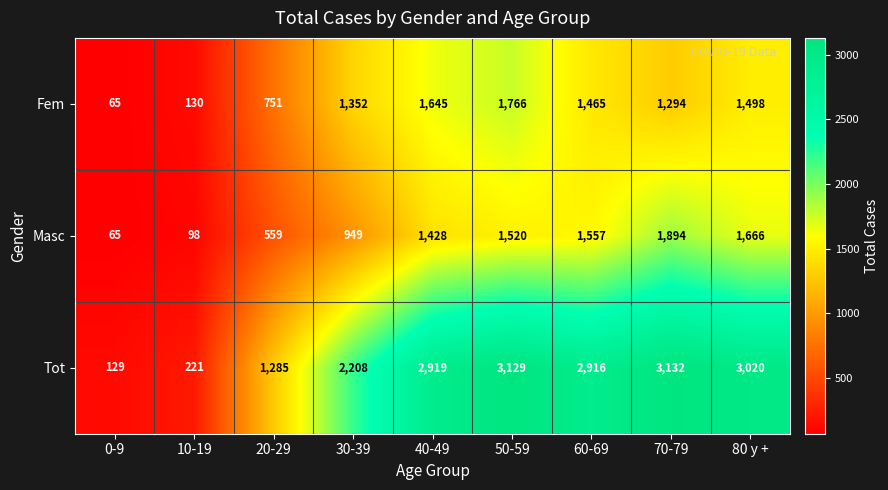

Reading right to left, transcribe all the data shown in this chart.

Fem: 80 y +=1498	70-79=1294	60-69=1465	50-59=1766	40-49=1645	30-39=1352	20-29=751	10-19=130	0-9=65
Masc: 80 y +=1666	70-79=1894	60-69=1557	50-59=1520	40-49=1428	30-39=949	20-29=559	10-19=98	0-9=65
Tot: 80 y +=3020	70-79=3132	60-69=2916	50-59=3129	40-49=2919	30-39=2208	20-29=1285	10-19=221	0-9=129